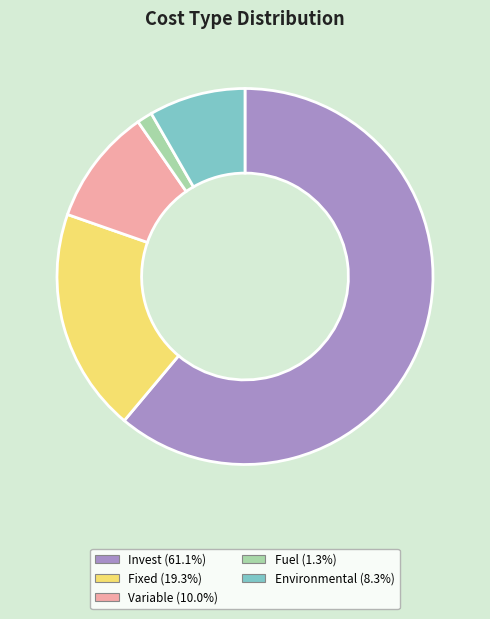

Combined, do Variable and Invest account for over 50%?

Yes